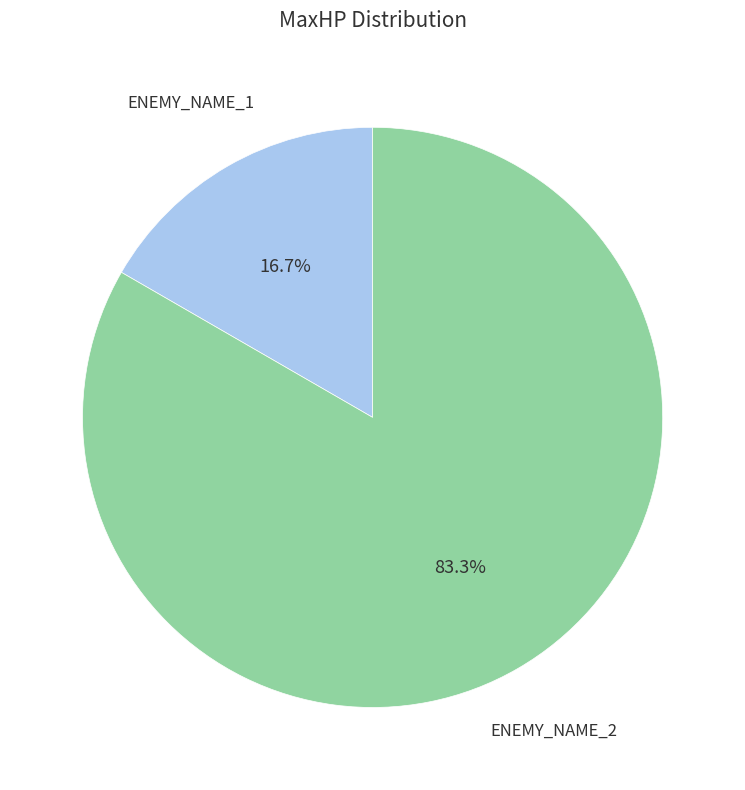

Which slice is the largest?

ENEMY_NAME_2